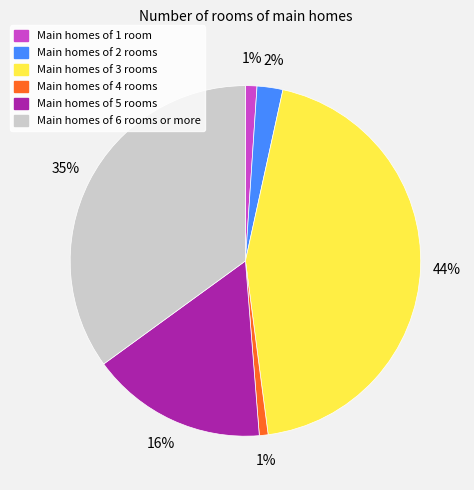

Does any single category account for the majority?

No